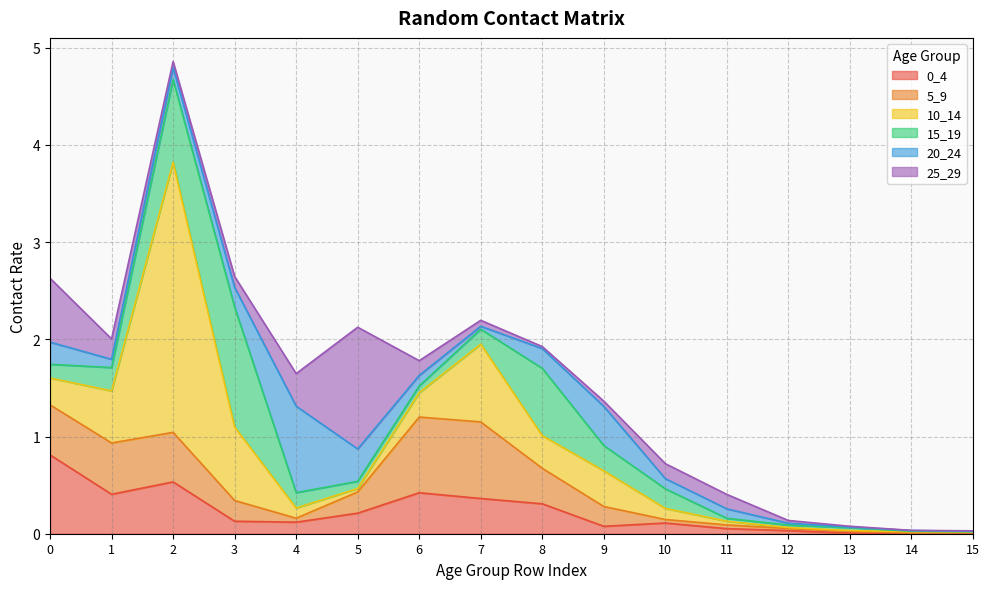

How many lines are shown in the chart?

6